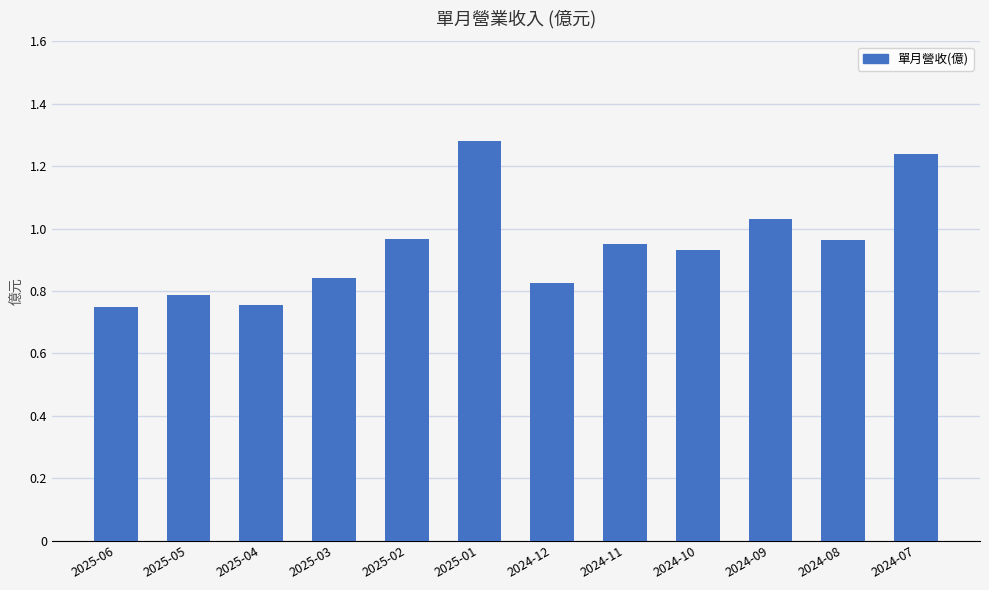

What is the change in value from 2024-12 to 2024-11?

+0.1